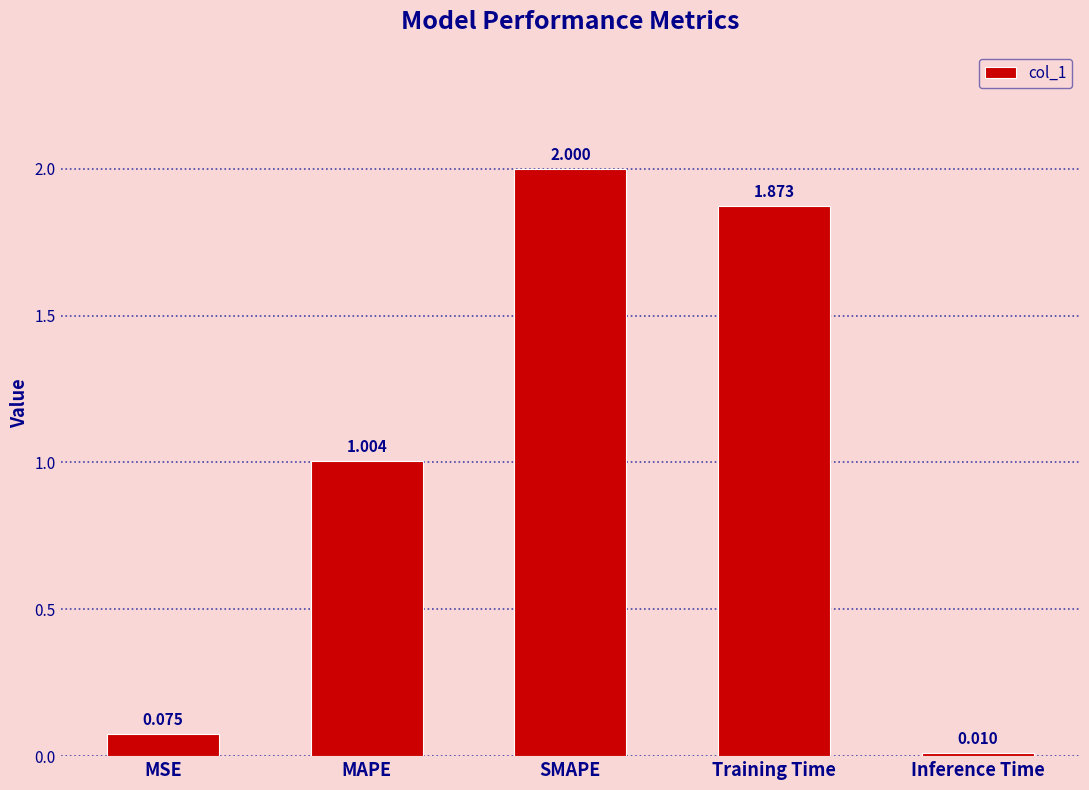

What is the label of the 4th bar from the left?

Training Time